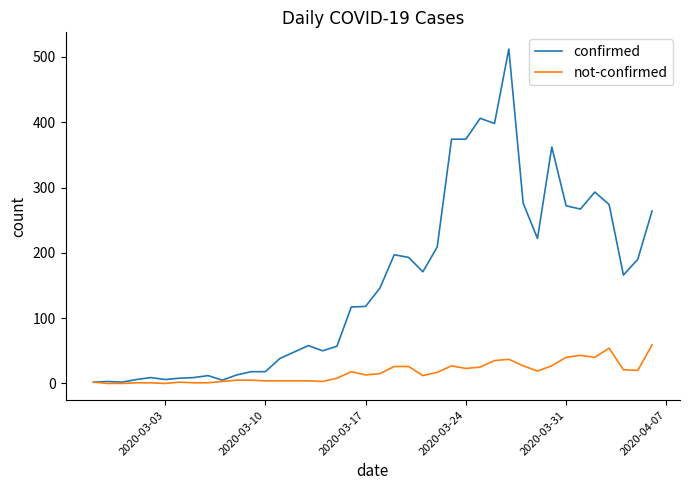

Which series has the largest range (max minus min)?

confirmed